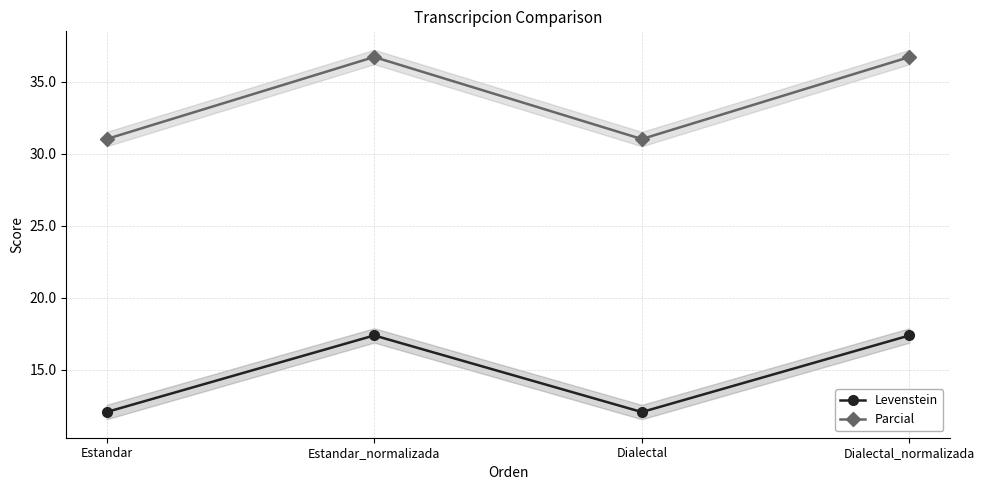

Where is Parcial nearest to the value 33?

Estandar